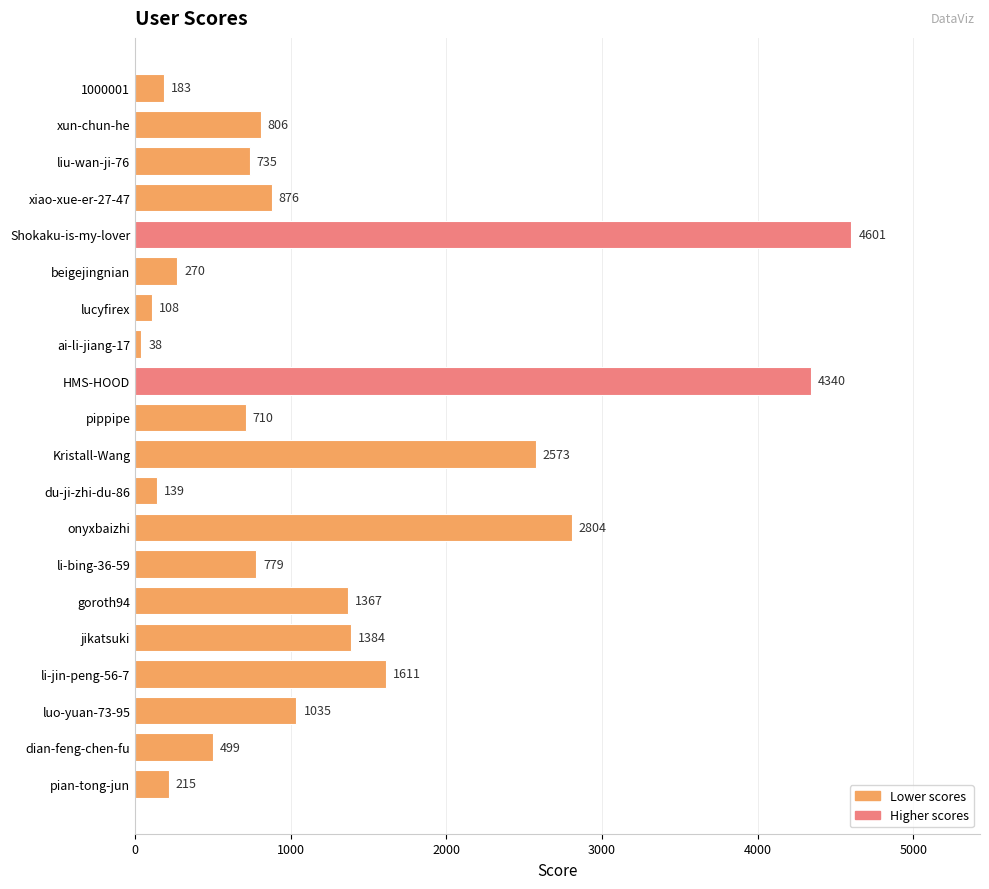

Rank the categories by value from highest to lowest.

Shokaku-is-my-lover, HMS-HOOD, onyxbaizhi, Kristall-Wang, li-jin-peng-56-7, jikatsuki, goroth94, luo-yuan-73-95, xiao-xue-er-27-47, xun-chun-he, li-bing-36-59, liu-wan-ji-76, pippipe, dian-feng-chen-fu, beigejingnian, pian-tong-jun, 1000001, du-ji-zhi-du-86, lucyfirex, ai-li-jiang-17